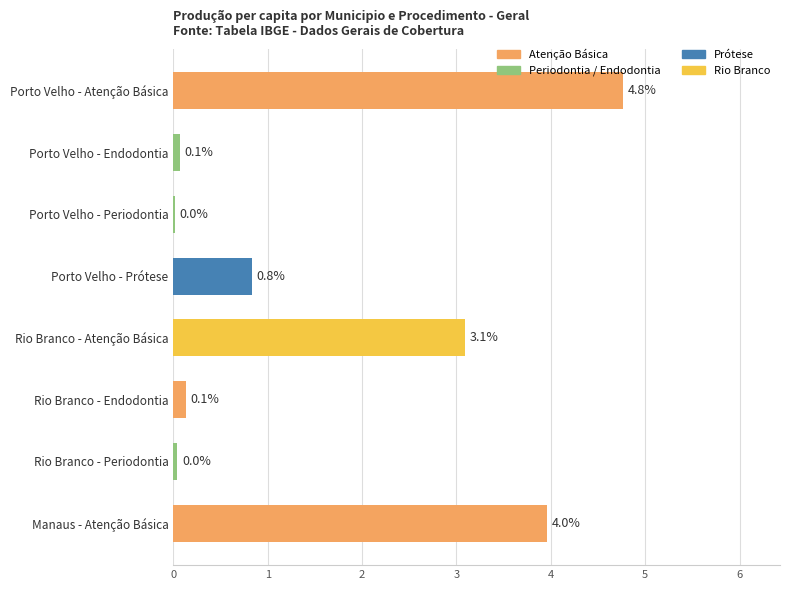

At which label is the value closest to 2?

Rio Branco - Atenção Básica